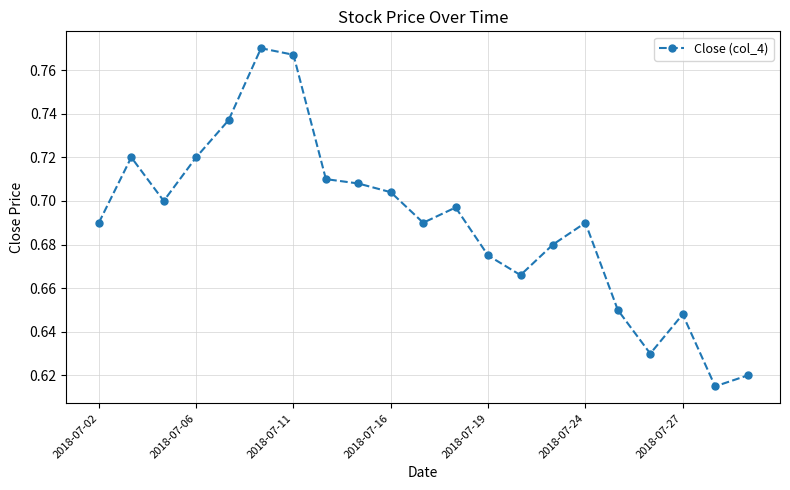

True or false: the data has more than 1 interior local peaks.

True